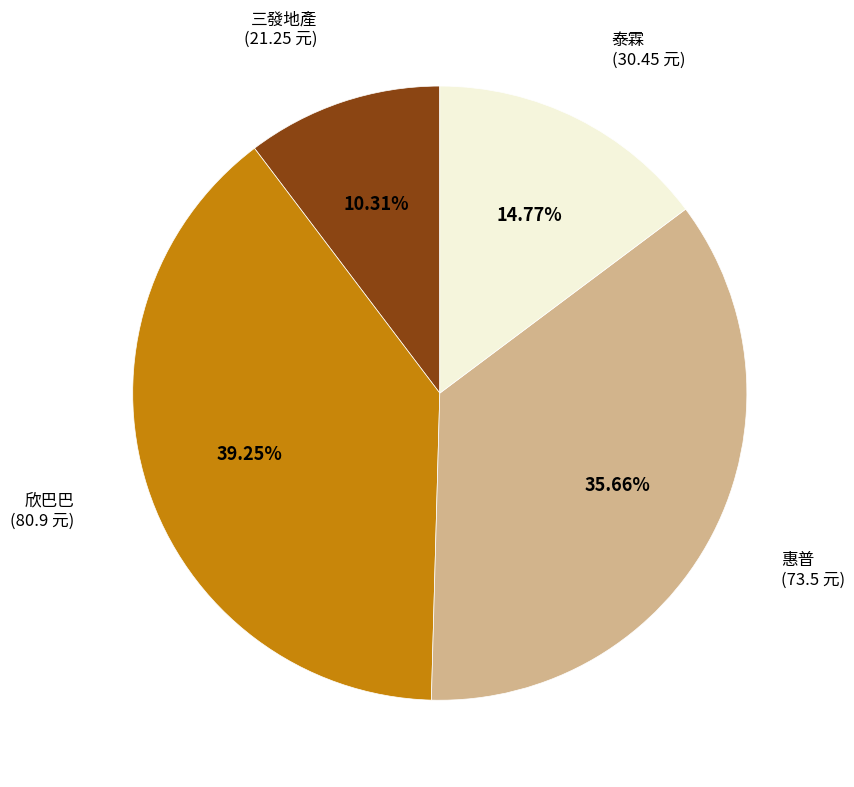

Rank the categories by value from lowest to highest.

三發地產, 泰霖, 惠普, 欣巴巴